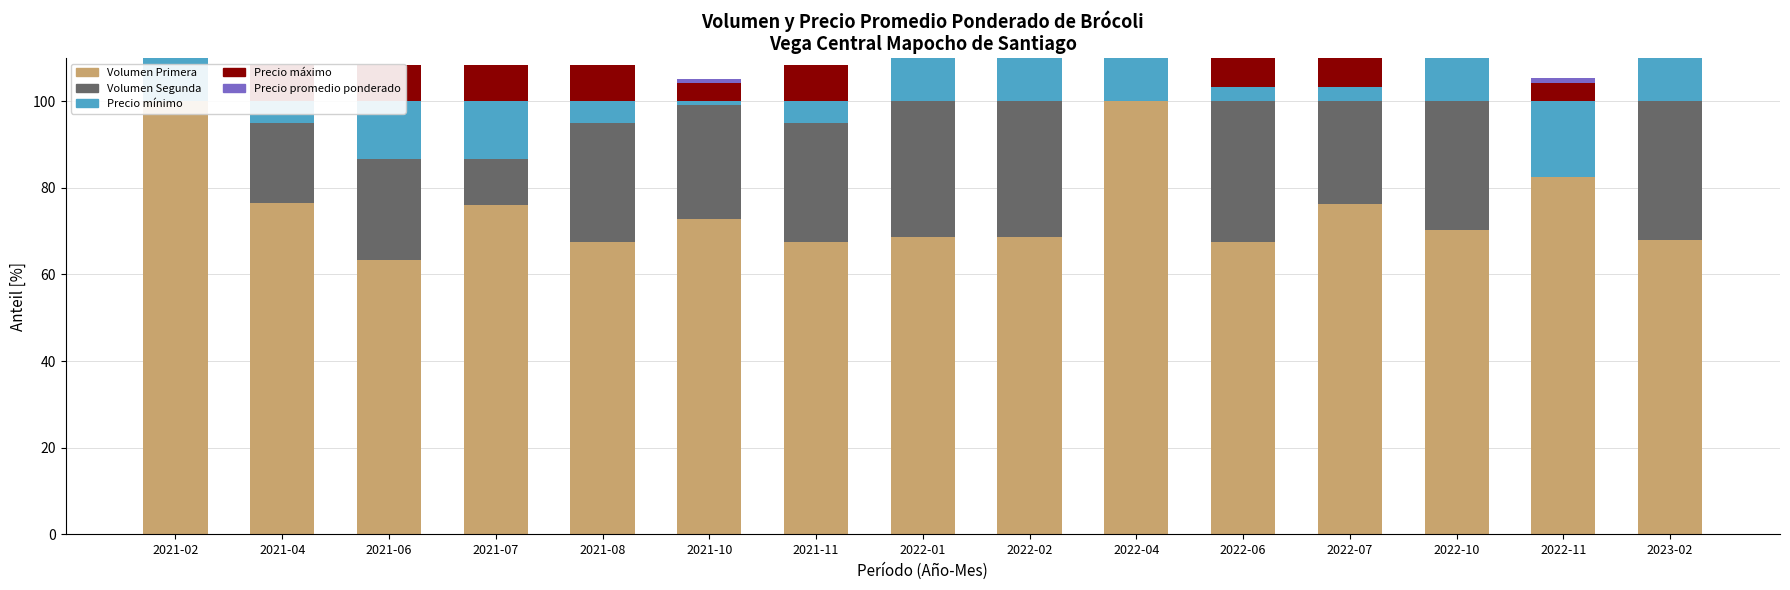

What is the sum of the Precio máximo values at 2021-08 and 2022-01?

25.0